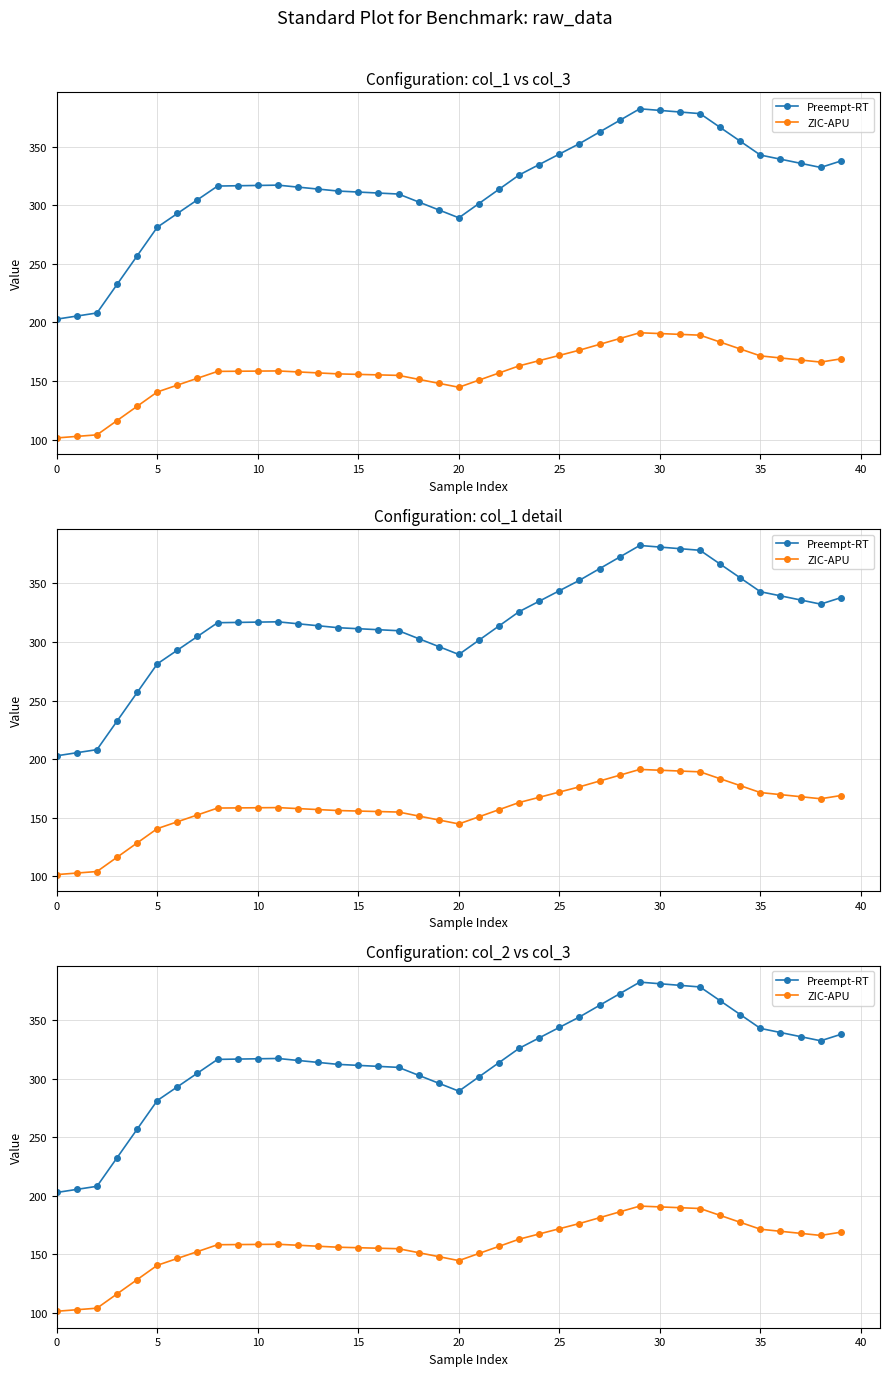

What is the maximum value shown in the chart?

382.4